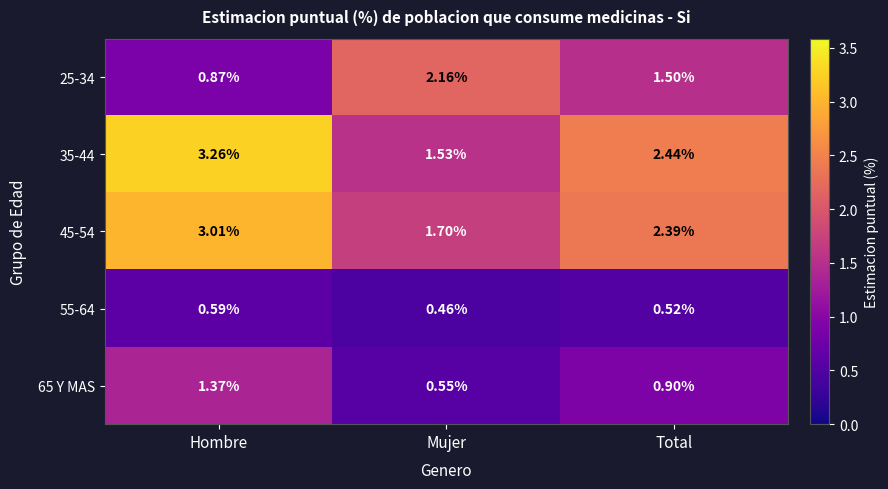

At which label does 35-44 reach its minimum?

Mujer